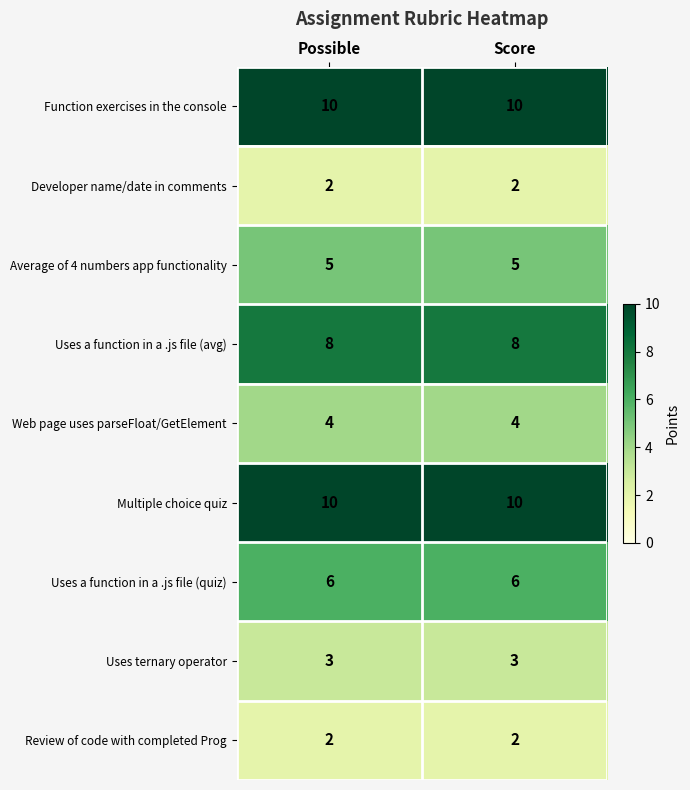

How many categories are shown in the chart?

2